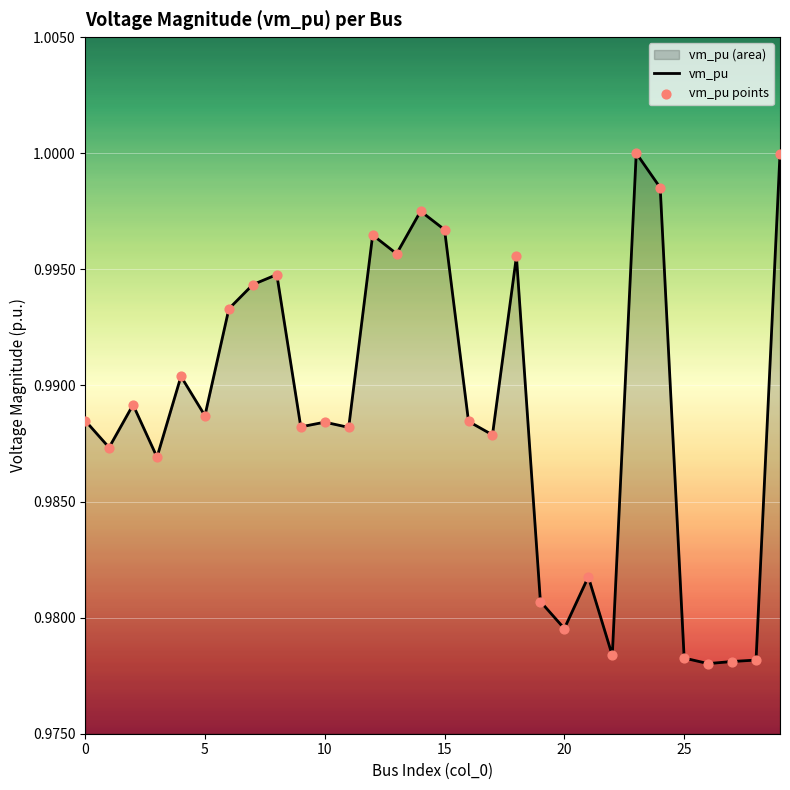

Which series has the largest total across all categories?

vm_pu